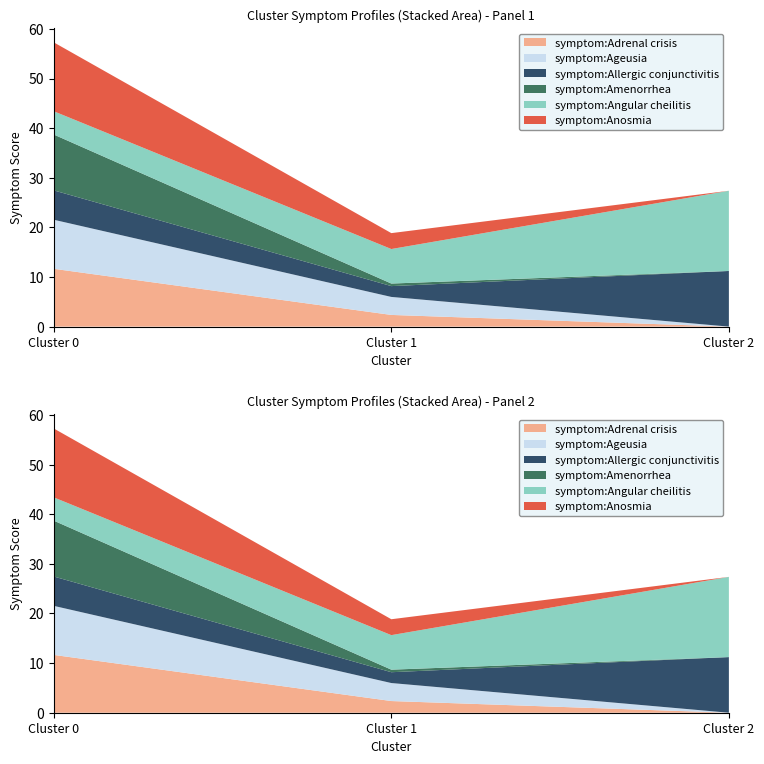

Reading right to left, extract all data points from this chart.

symptom:Adrenal crisis: Cluster 2=0.0	Cluster 1=2.4	Cluster 0=11.7
symptom:Ageusia: Cluster 2=0.0	Cluster 1=3.6	Cluster 0=9.9
symptom:Allergic conjunctivitis: Cluster 2=11.2	Cluster 1=2.2	Cluster 0=5.9
symptom:Amenorrhea: Cluster 2=0.0	Cluster 1=0.5	Cluster 0=11.3
symptom:Angular cheilitis: Cluster 2=16.2	Cluster 1=7.0	Cluster 0=4.7
symptom:Anosmia: Cluster 2=0.0	Cluster 1=3.2	Cluster 0=13.9